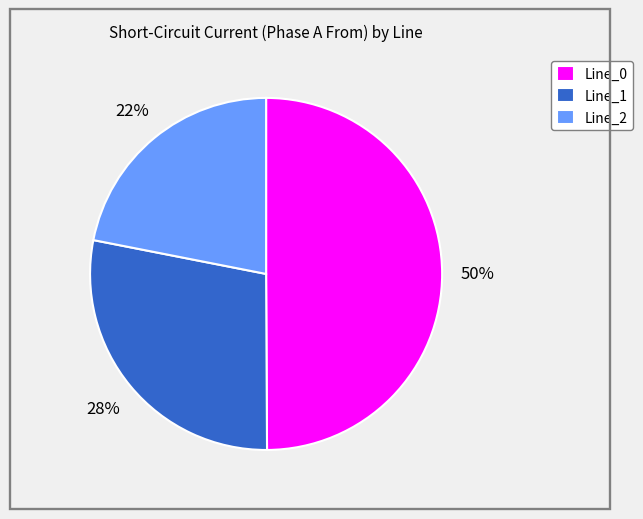

To the nearest percent, what is the difference between the largest and smallest slice percentages?

28%